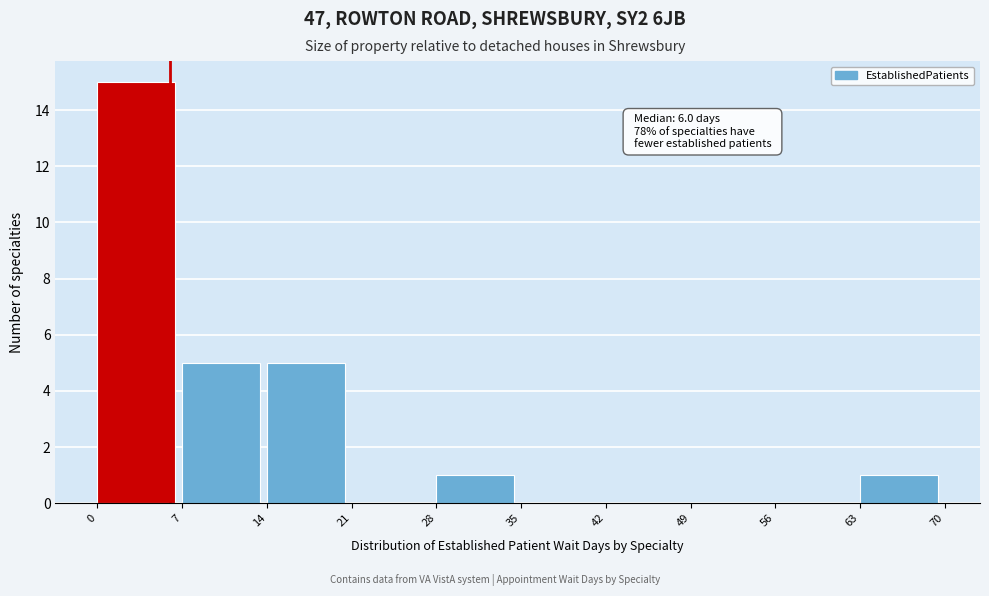

Over which range of the x-axis is the bar tallest?

0 to 7